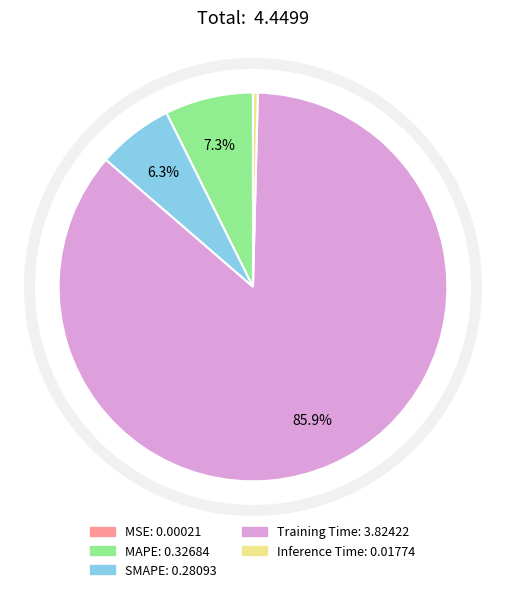

To the nearest percent, what is the combined percentage of SMAPE and MAPE?

14%